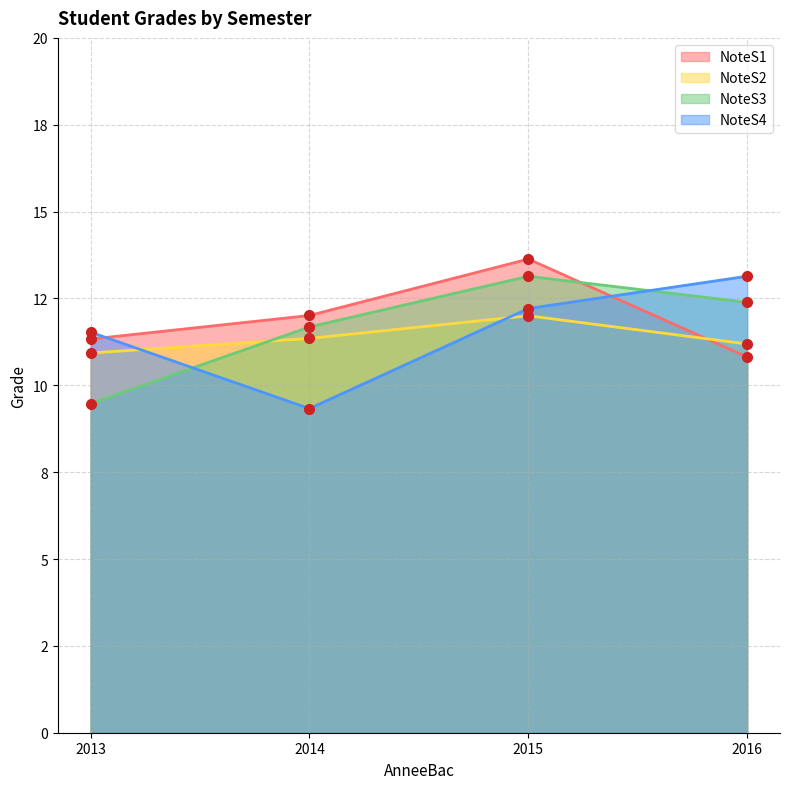

Which series has the widest spread of values?

NoteS4